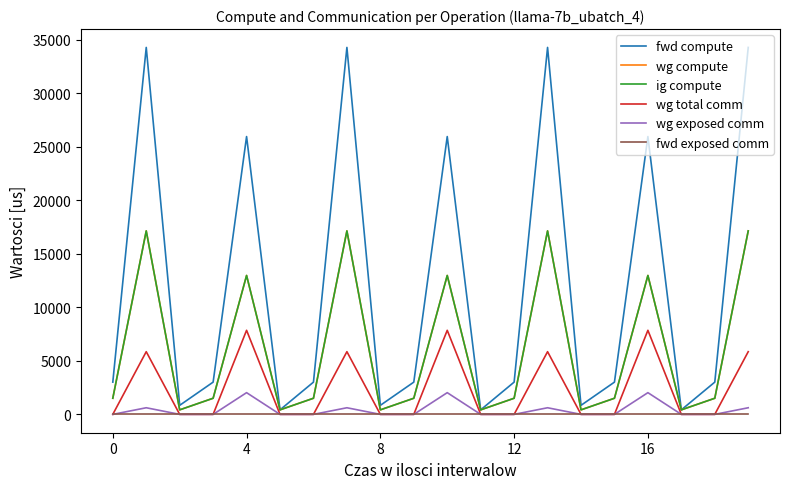

True or false: wg compute and wg total comm cross at least once.

False